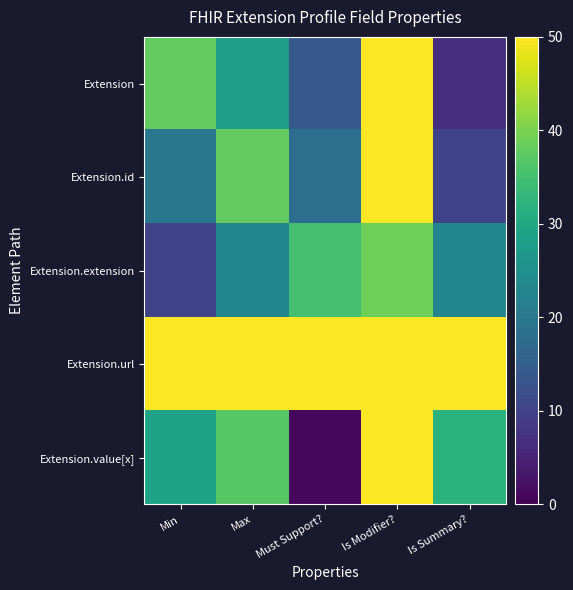

What is the total value across all series at Must Support??

118